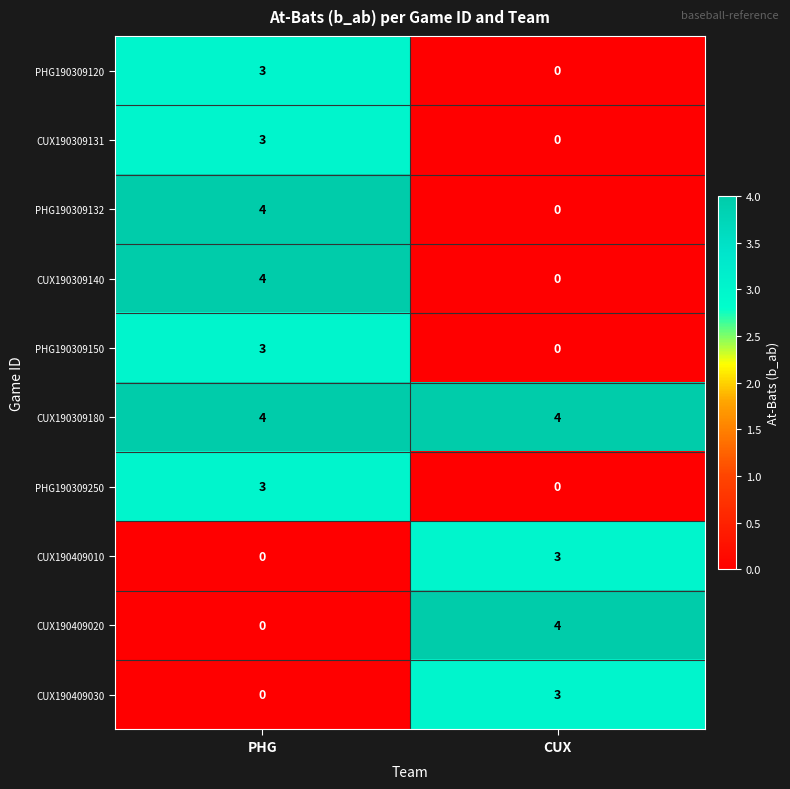

Reading left to right, extract all data points from this chart.

PHG190309120: 3	0
CUX190309131: 3	0
PHG190309132: 4	0
CUX190309140: 4	0
PHG190309150: 3	0
CUX190309180: 4	4
PHG190309250: 3	0
CUX190409010: 0	3
CUX190409020: 0	4
CUX190409030: 0	3